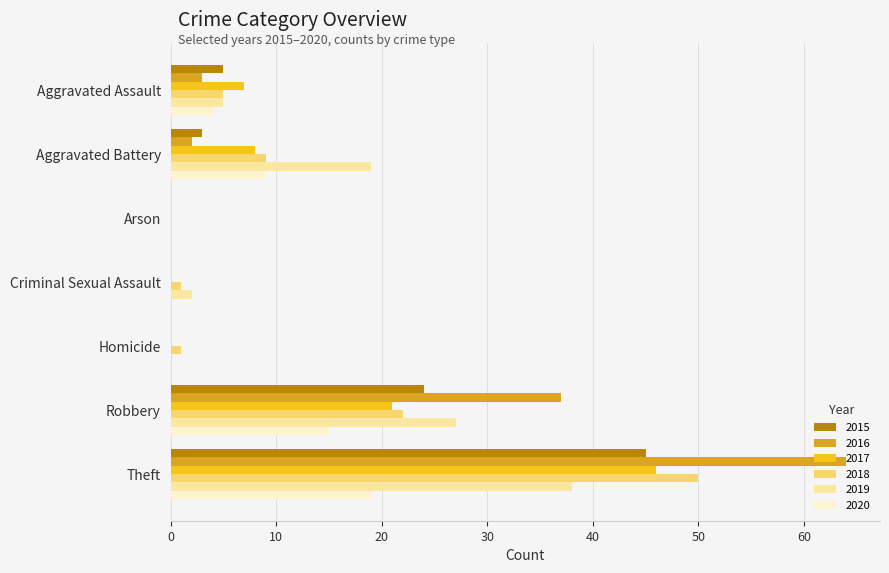

Is the value of 2018 at Aggravated Battery greater than the value of 2020 at Homicide?

Yes